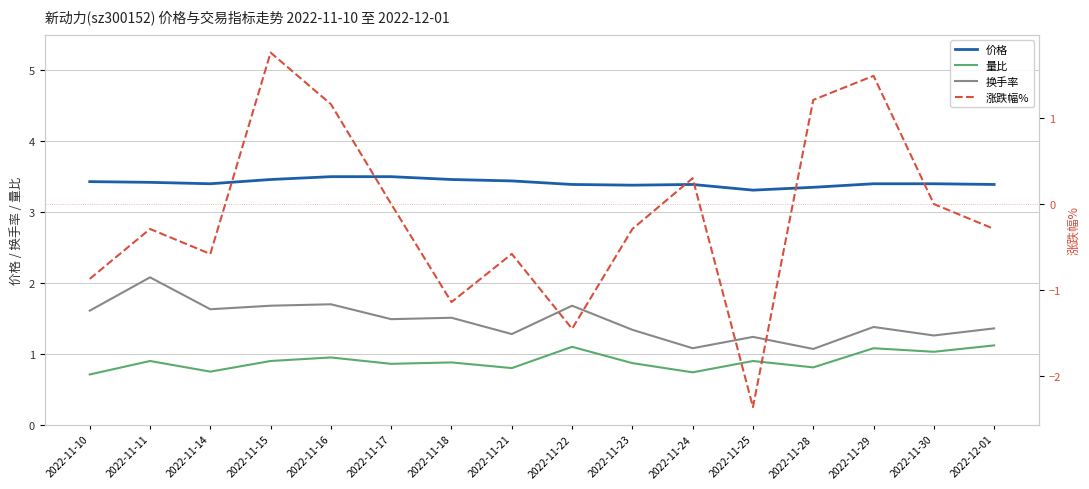

What is the difference between the maximum and minimum values in the 换手率 series?

1.0